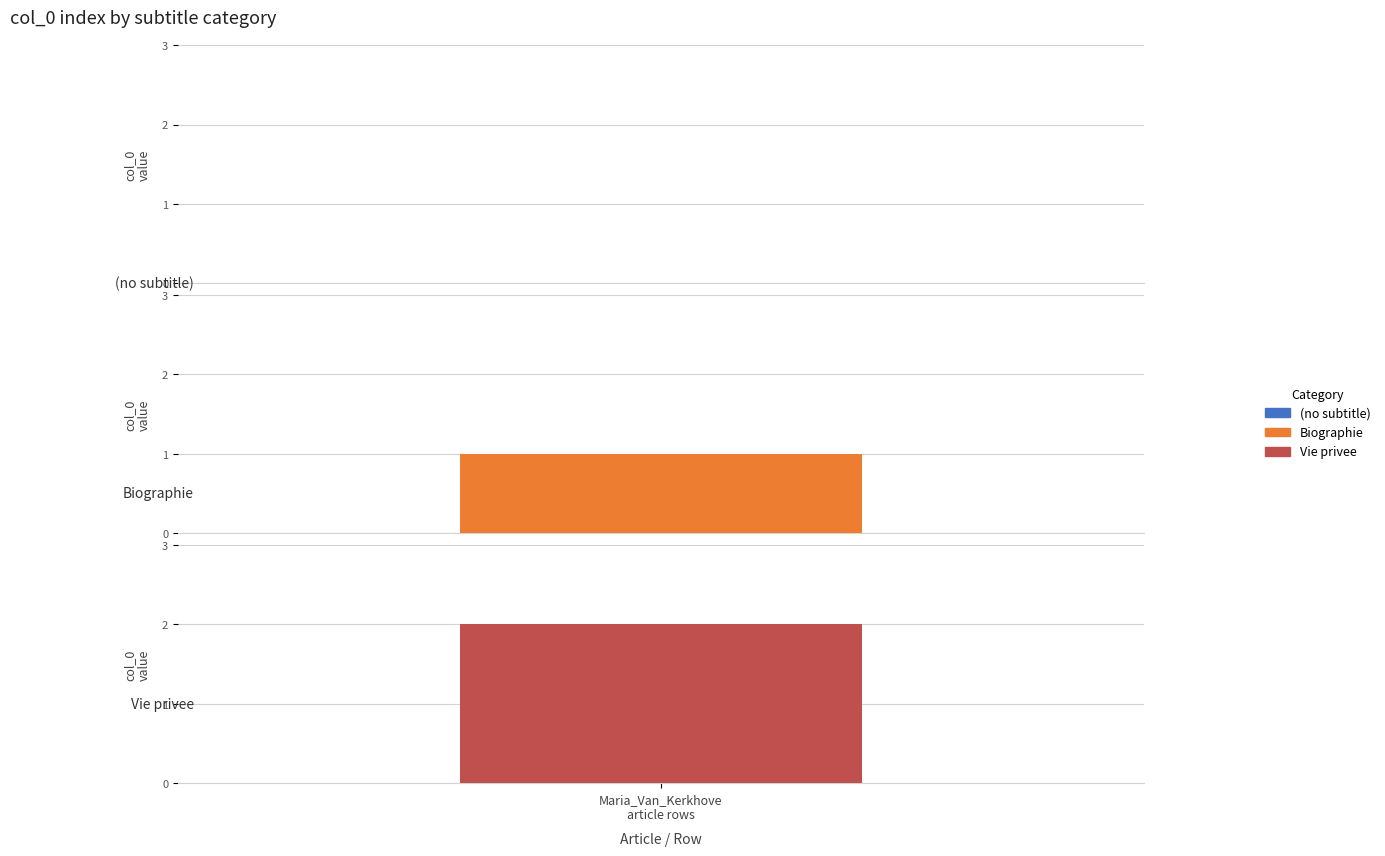

Does the chart contain any negative values?

No